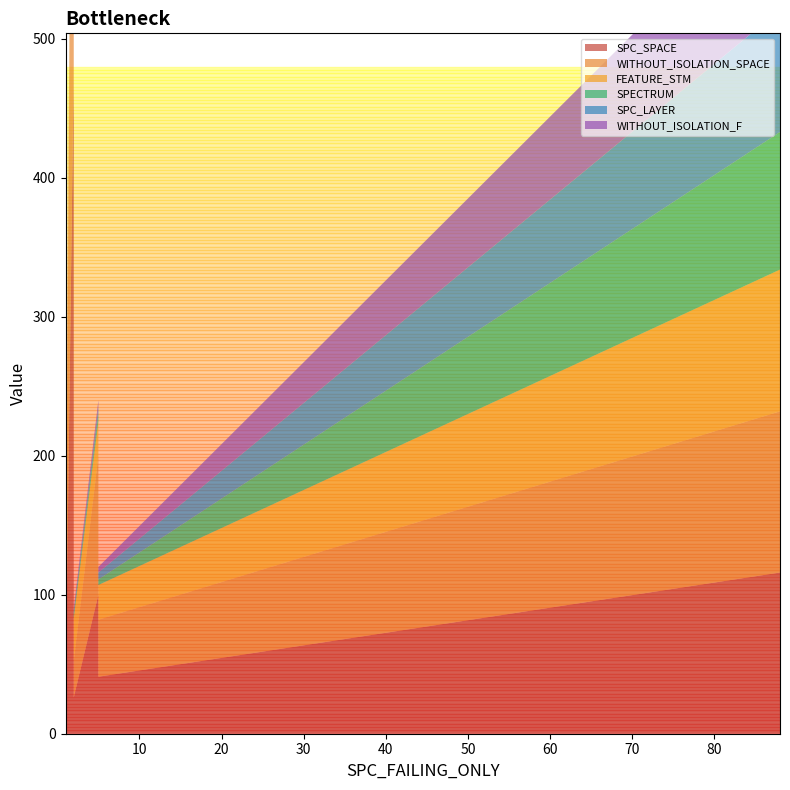

Reading right to left, what are all the values shown in this chart?

SPC_SPACE: 19=26	18=23	17=41	16=426	15=220	14=284	13=135	12=128	11=51	10=100	9=212	8=70	7=480	6=13	5=26	4=114	3=116	2=243	1=32	0=134
WITHOUT_ISOLATION_SPACE: 19=26	18=23	17=41	16=426	15=220	14=284	13=135	12=128	11=51	10=100	9=212	8=70	7=480	6=13	5=26	4=114	3=116	2=243	1=32	0=134
FEATURE_STM: 19=31	18=25	17=25	16=30	15=30	14=197	13=30	12=30	11=86	10=25	9=30	8=30	7=30	6=124	5=31	4=105	3=102	2=17	1=62	0=30
SPECTRUM: 19=2	18=2	17=4	16=3	15=4	14=173	13=2	12=1	11=1	10=5	9=42	8=3	7=3	6=1	5=3	4=4	3=99	2=2	1=1	0=1
SPC_LAYER: 19=1	18=1	17=5	16=2	15=2	14=5	13=1	12=1	11=1	10=5	9=2	8=2	7=2	6=1	5=2	4=2	3=88	2=1	1=1	0=1
WITHOUT_ISOLATION_F: 19=1	18=1	17=4	16=2	15=3	14=5	13=1	12=1	11=1	10=5	9=2	8=2	7=2	6=1	5=2	4=2	3=88	2=1	1=1	0=1